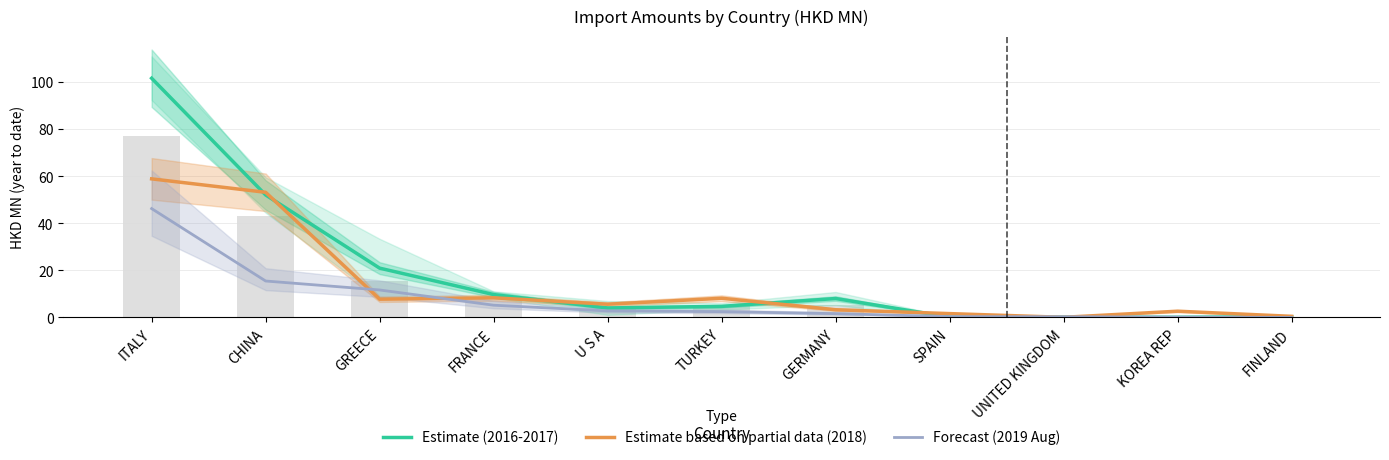

Is the value of Forecast (2019 Aug) at SPAIN greater than the value of Estimate based on partial data (2018) at TURKEY?

No